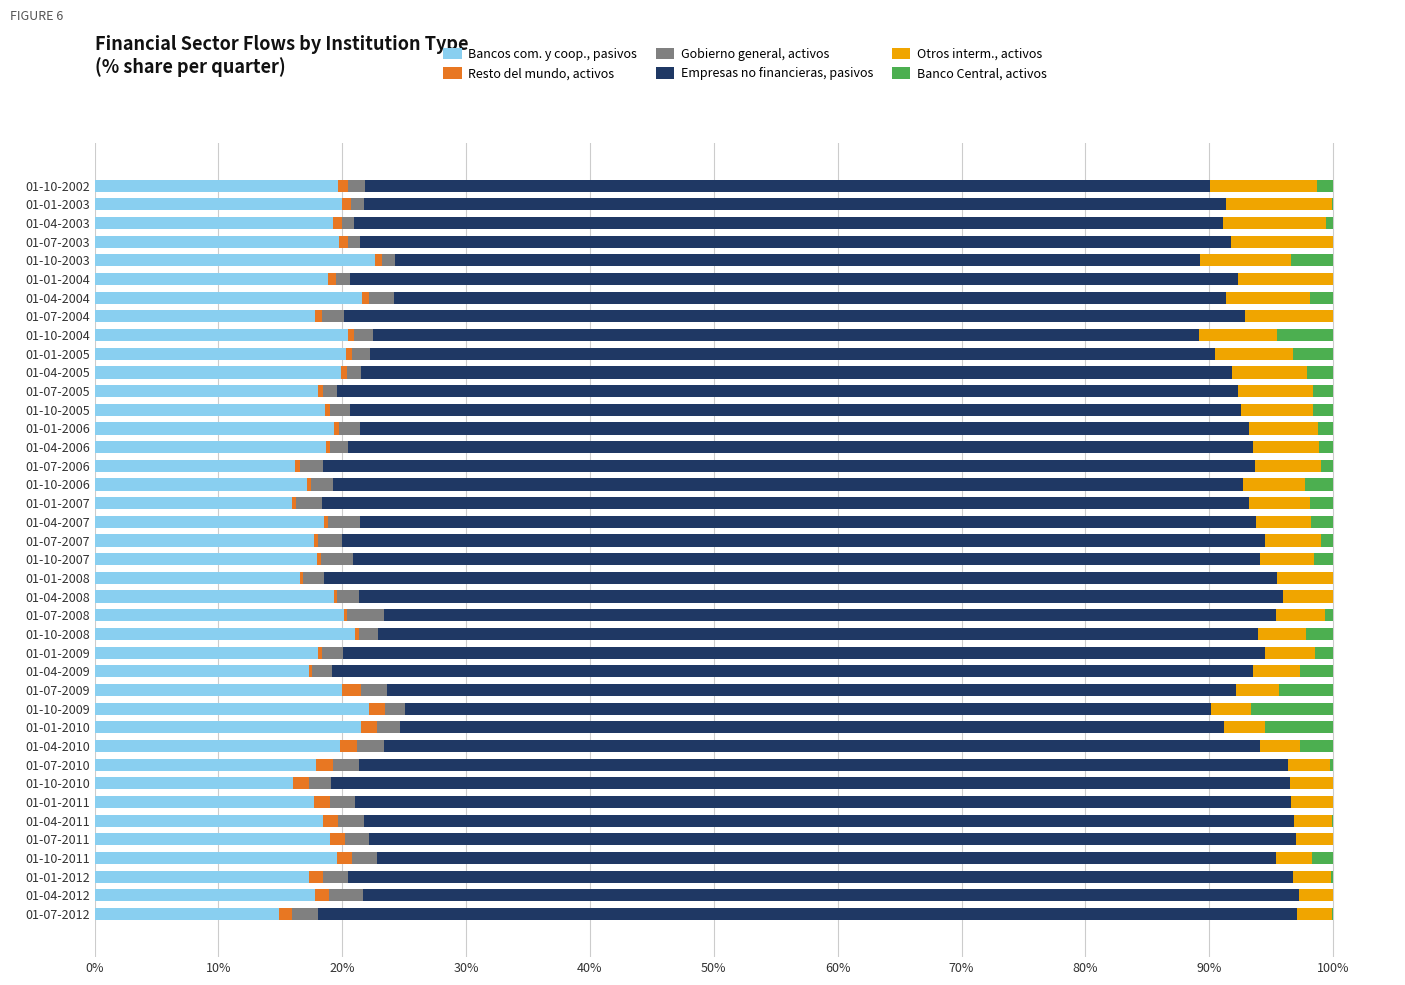

The value of Bancos com. y coop., pasivos at 01-04-2005 is 19.9. True or false?

True